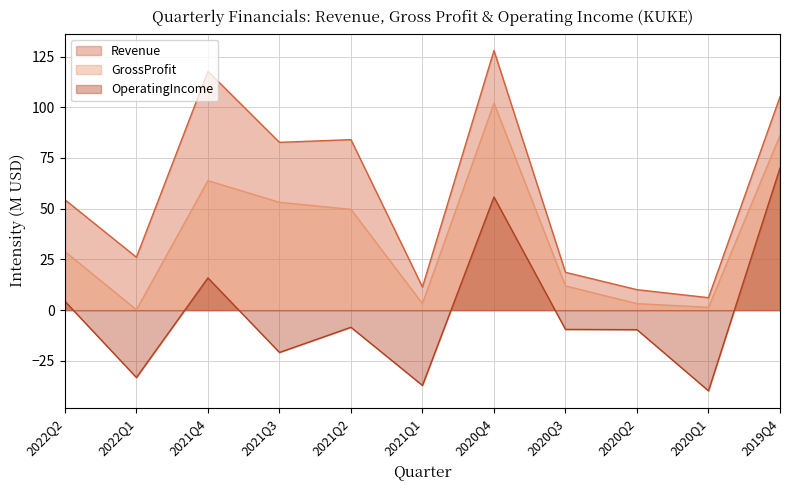

What is the difference between the maximum and second lowest values in the OperatingIncome series?

107.2